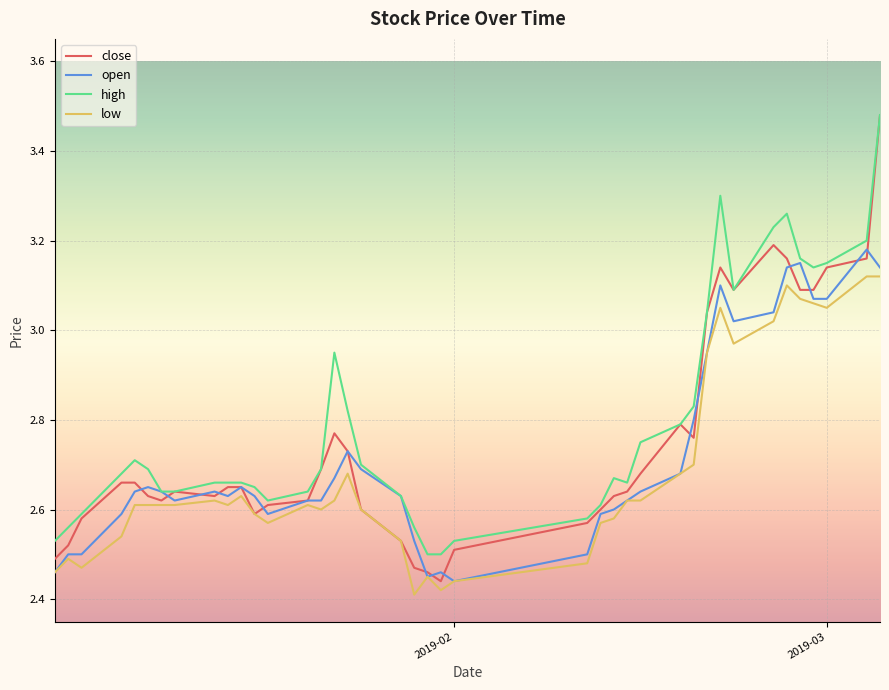

Which series has the largest range (max minus min)?

close